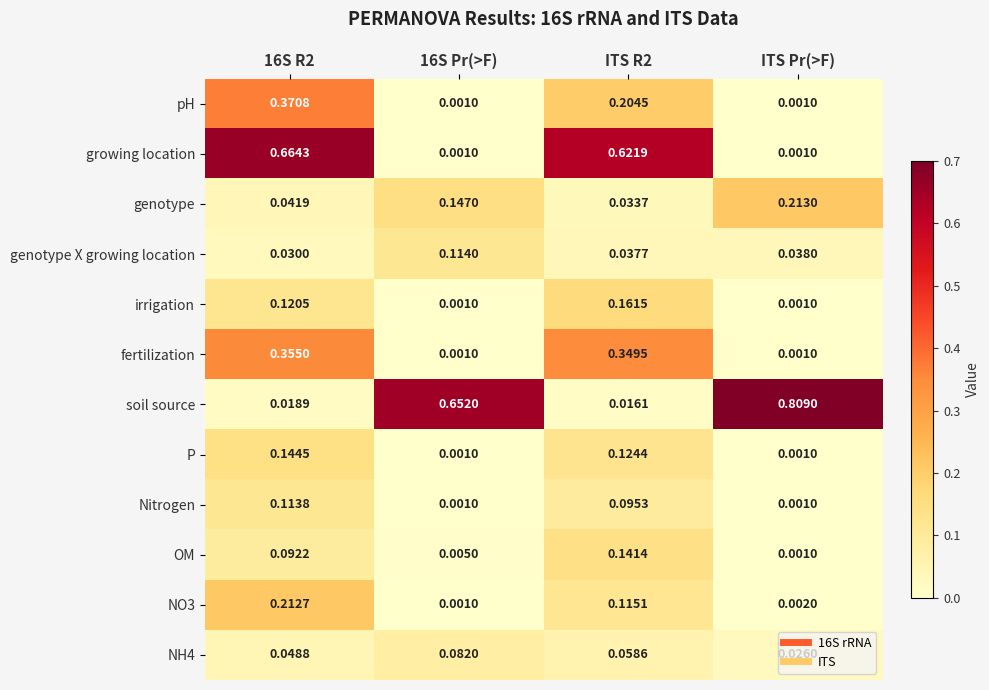

Is the value of NH4 at 16S Pr(>F) greater than the value of genotype X growing location at ITS Pr(>F)?

Yes